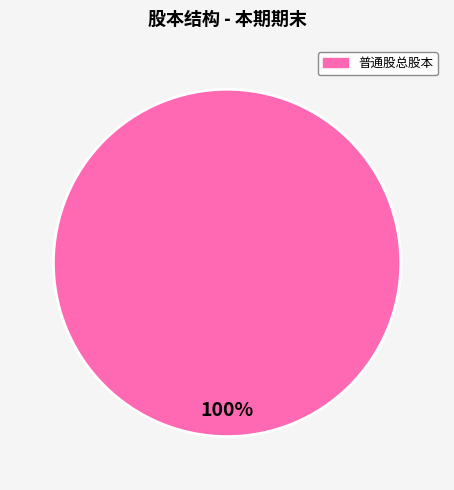

Does any single category account for the majority?

Yes